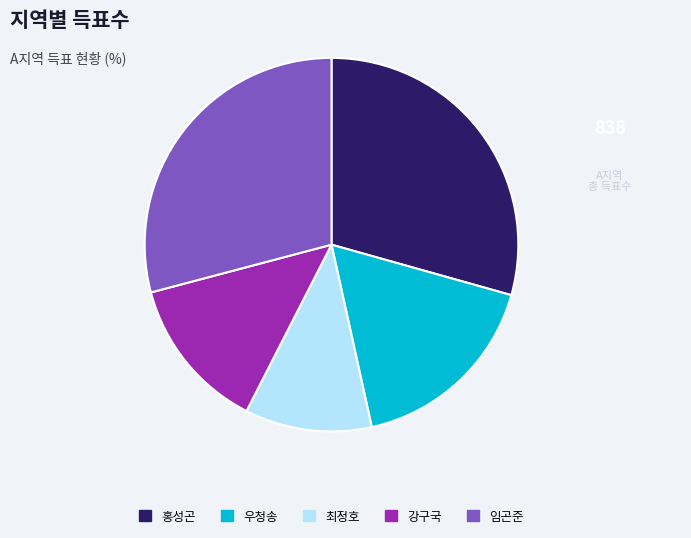

Is there any slice that represents more than half of the pie?

No